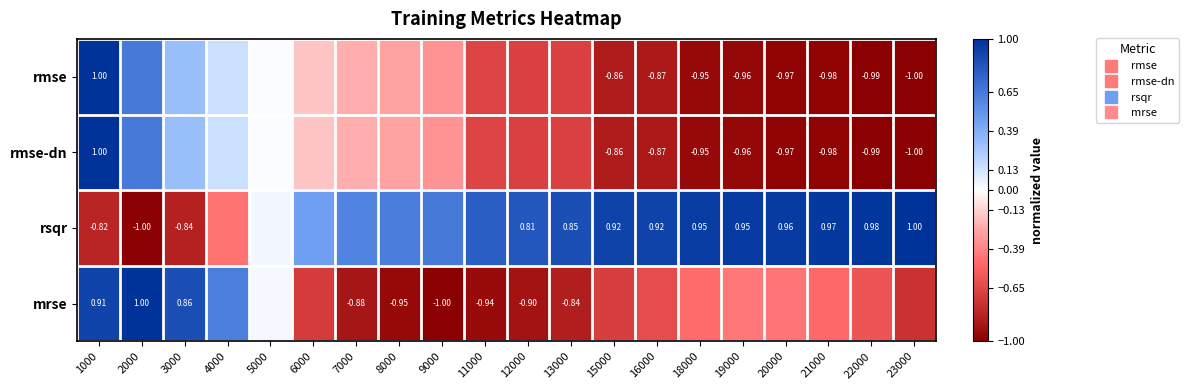

Which label corresponds to the largest value in the chart?

1000